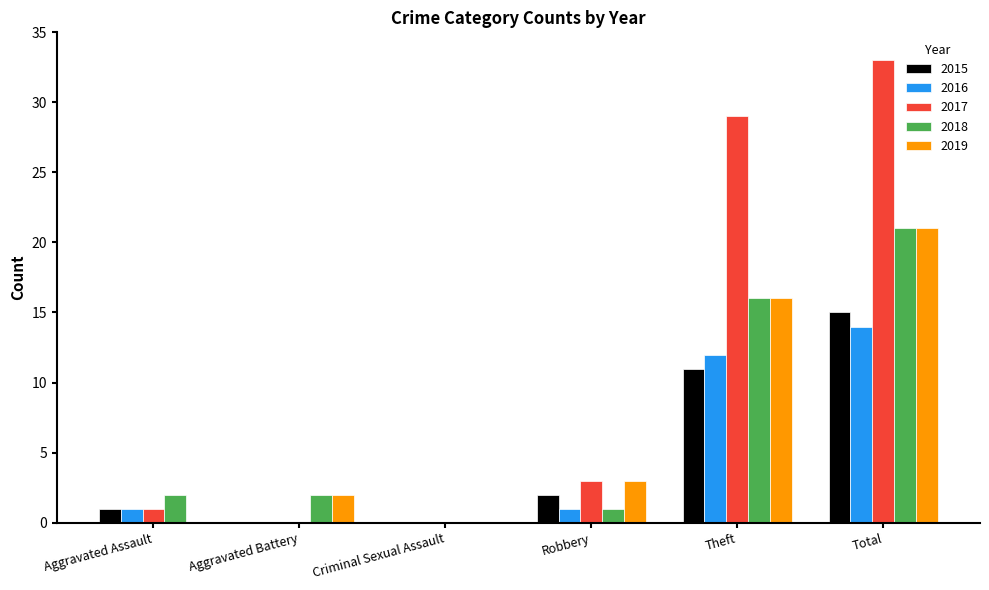

What are all the series names shown in the legend?

2015, 2016, 2017, 2018, 2019